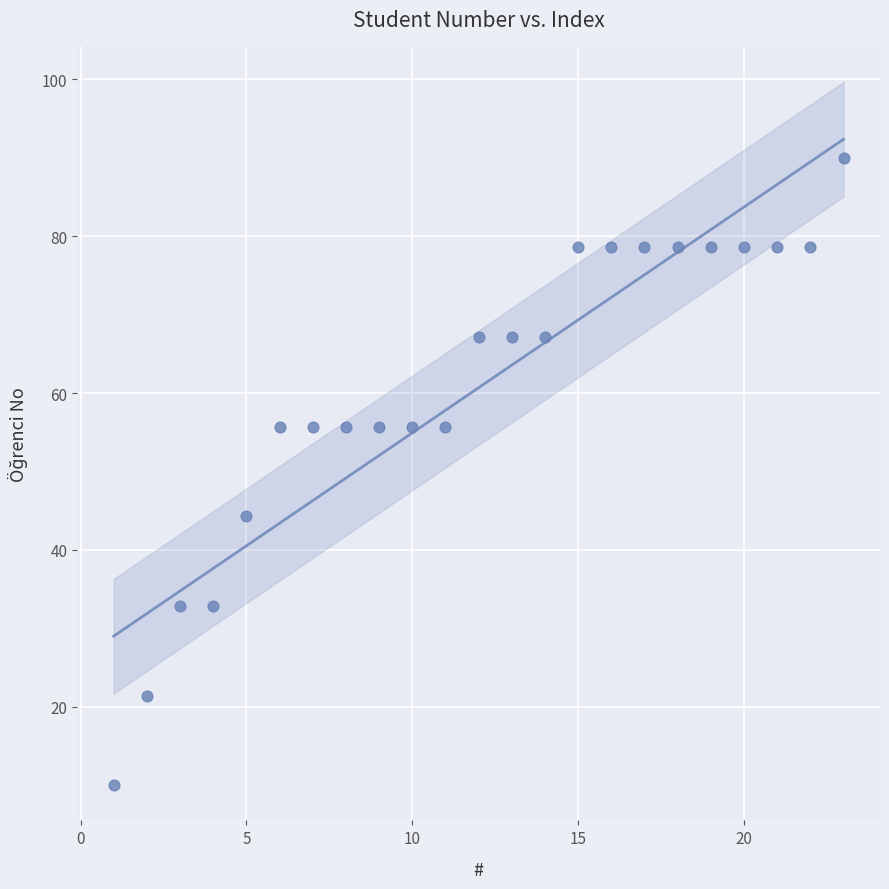

What is the range of X values (max minus min)?

22.0